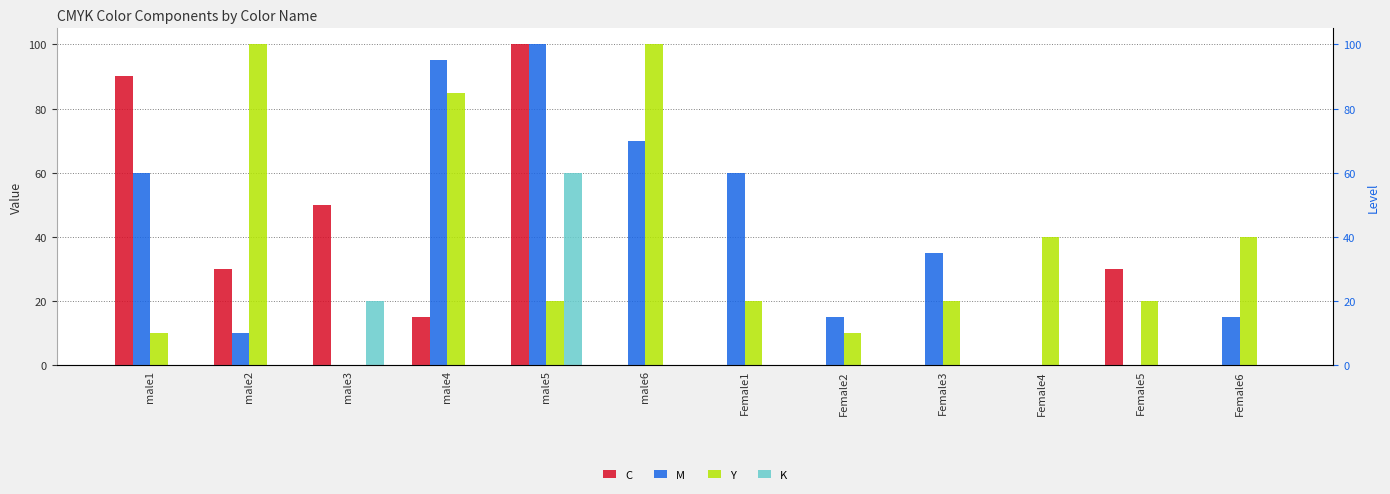

The K series shows 36 at male5. True or false?

False